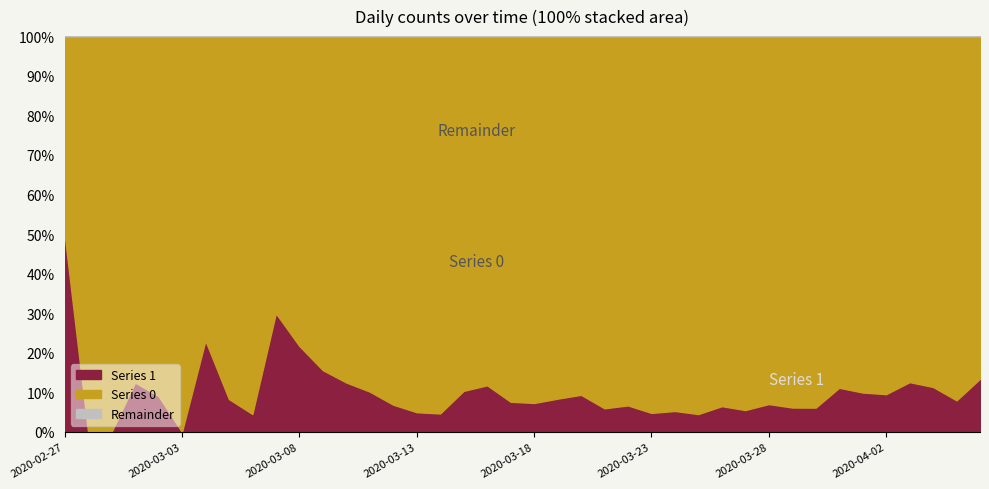

Which series changed the most between 2020-03-24 and 2020-04-02?

Series 0